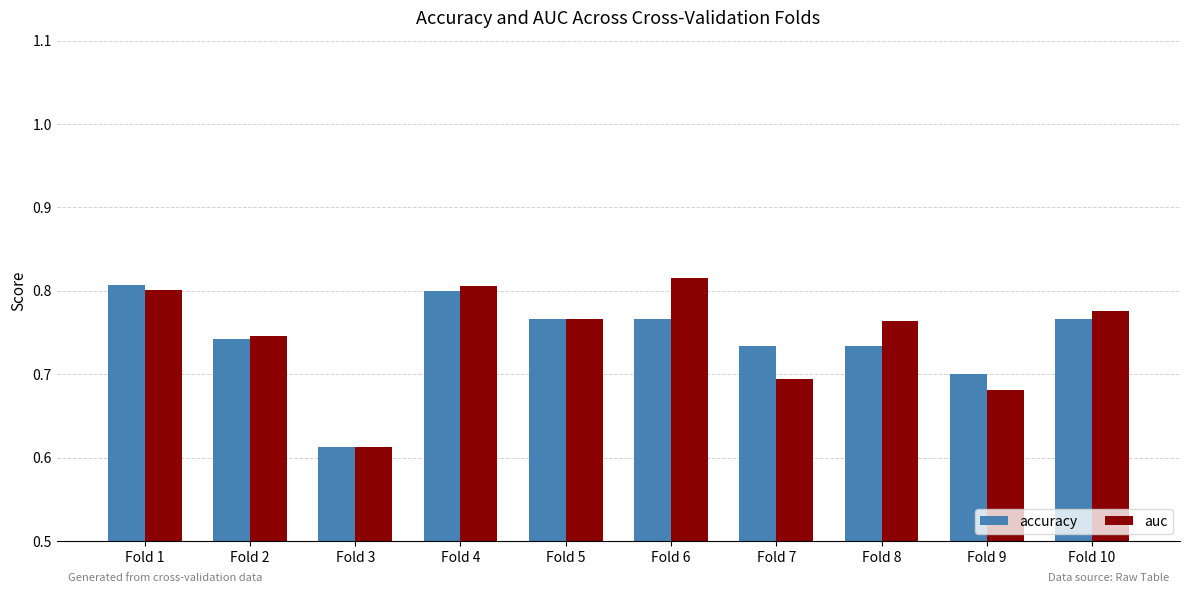

What is the sum of the accuracy values at Fold 6 and Fold 4?

1.6